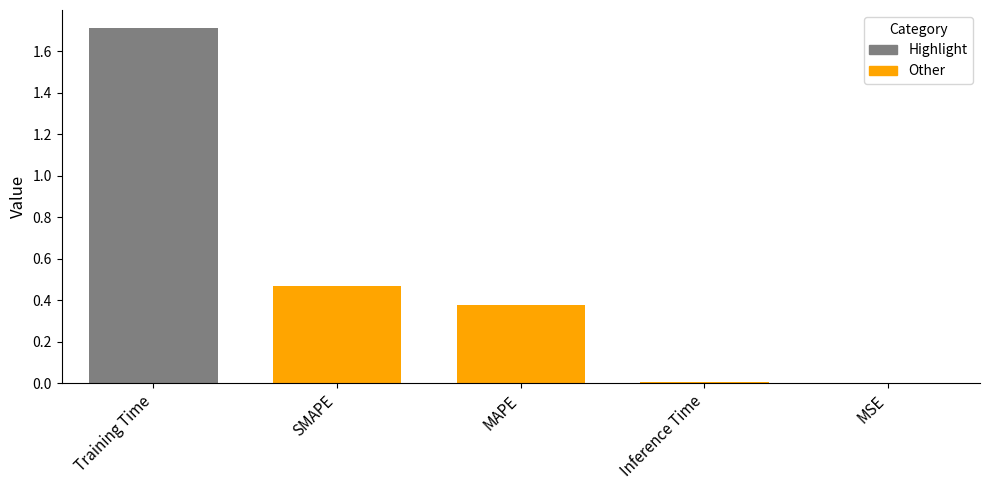

Between Inference Time and MSE, which is larger?

Inference Time